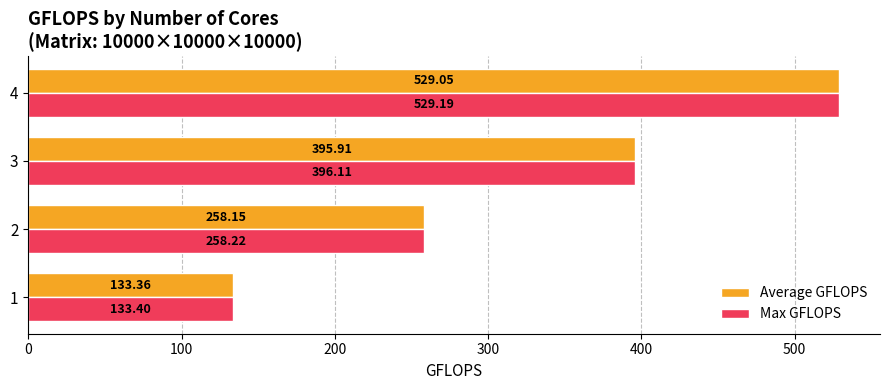

How many series are shown in this chart?

2